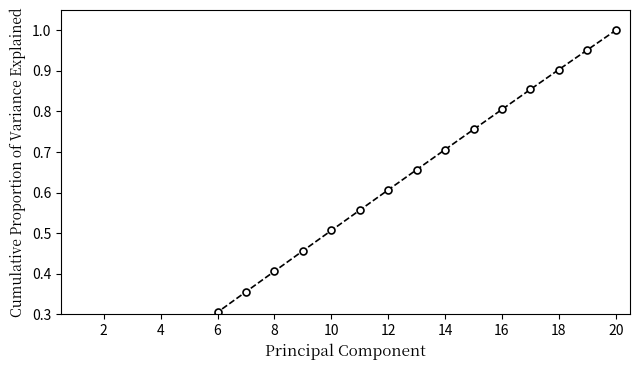

Between 6 and 10, which is larger?

10